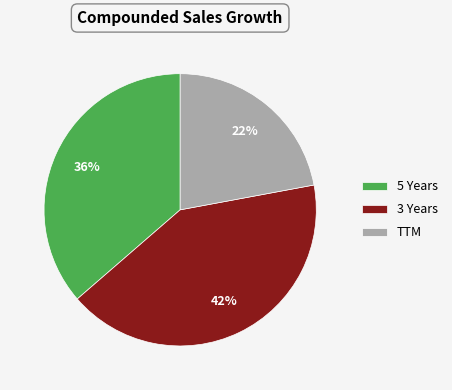

Combined, do 5 Years and TTM account for over 50%?

Yes